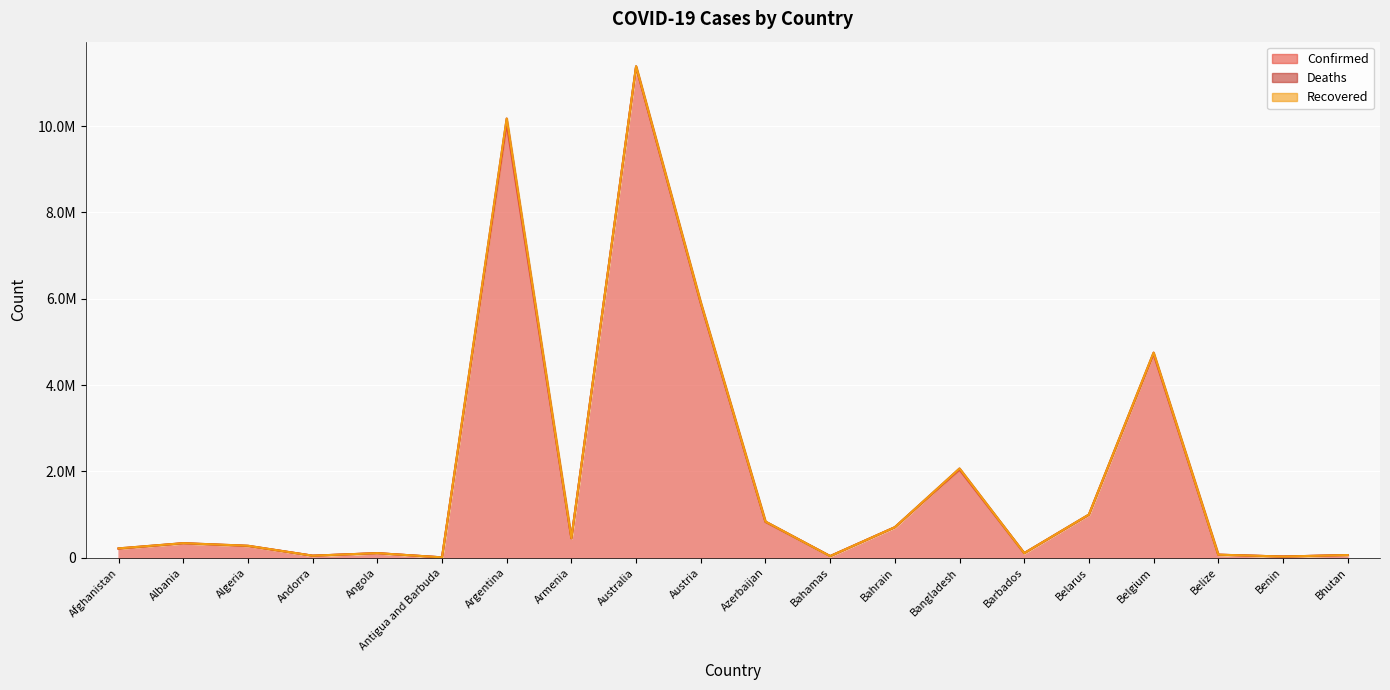

What is the minimum value for Confirmed?

9106